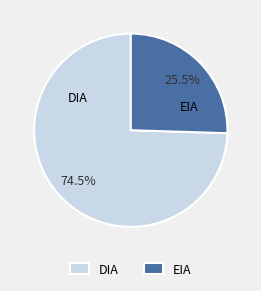

Rank the categories by value from highest to lowest.

DIA, EIA